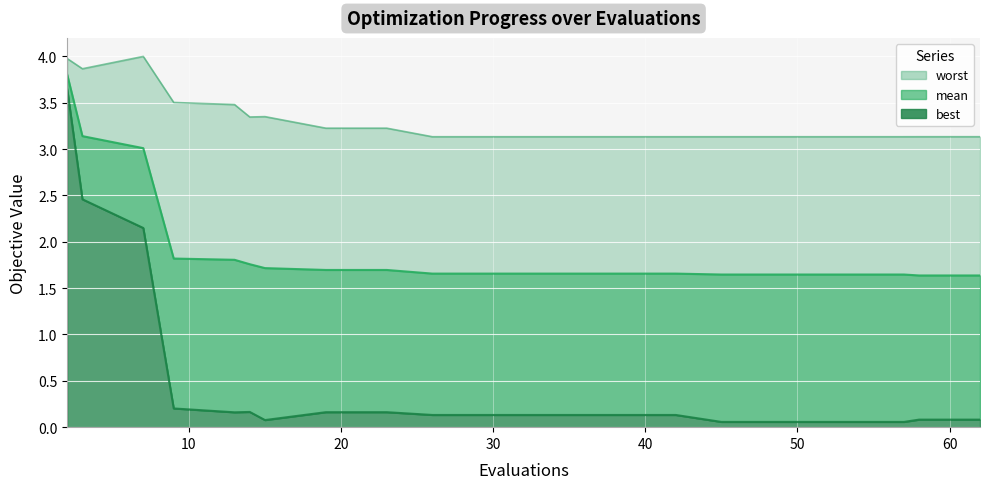

What is the difference between the second highest and second lowest values in the mean series?

1.5